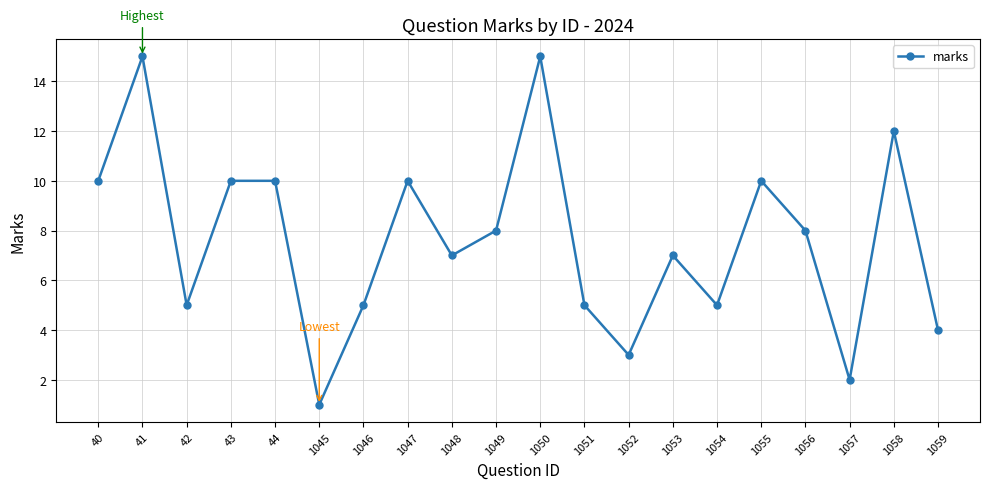

Is it true that the value at 1055 is 10?

True